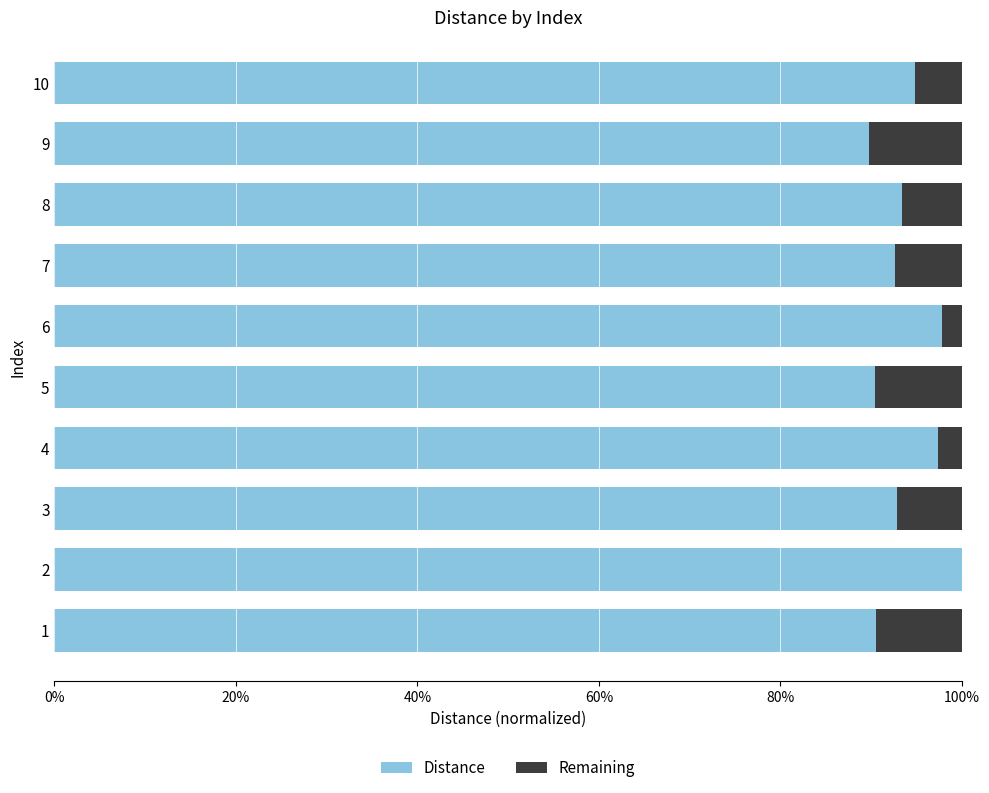

What are all the series names shown in the legend?

Distance, Remaining